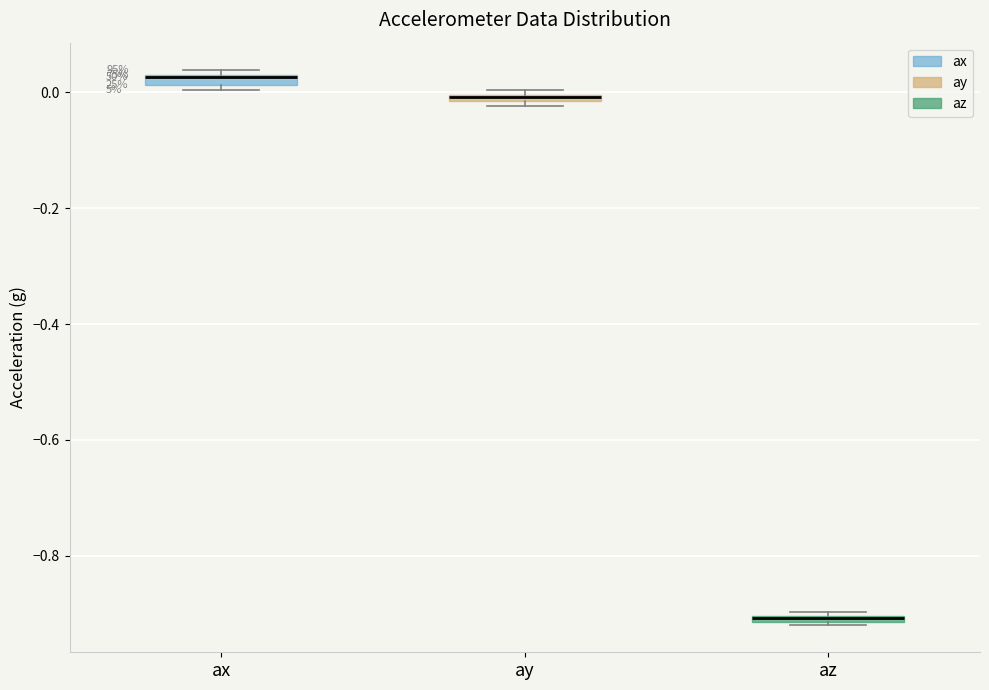

Where is the upper edge of the box for ax on the y-axis? The values are not printed on the chart, so give them approximately, as read against the axis.

0.04